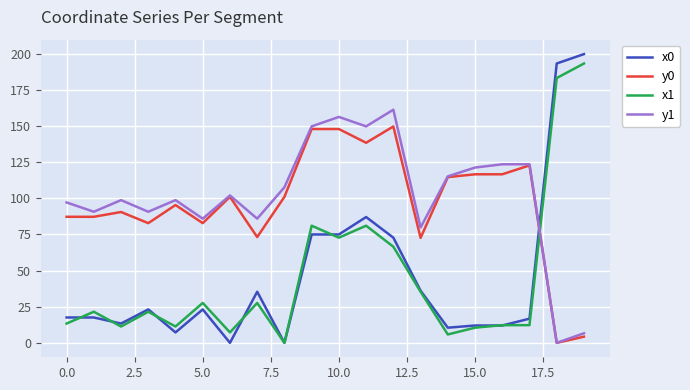

True or false: y1 has more than 1 points higher than both neighbors.

True